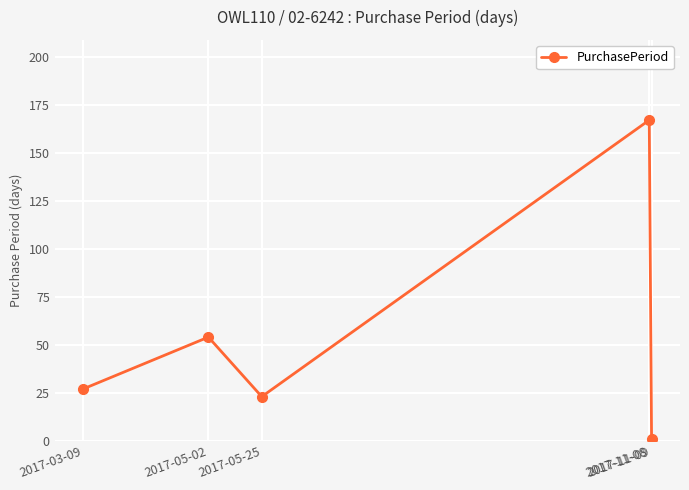

Between 2017-11-08 and 2017-05-25, which is larger?

2017-11-08